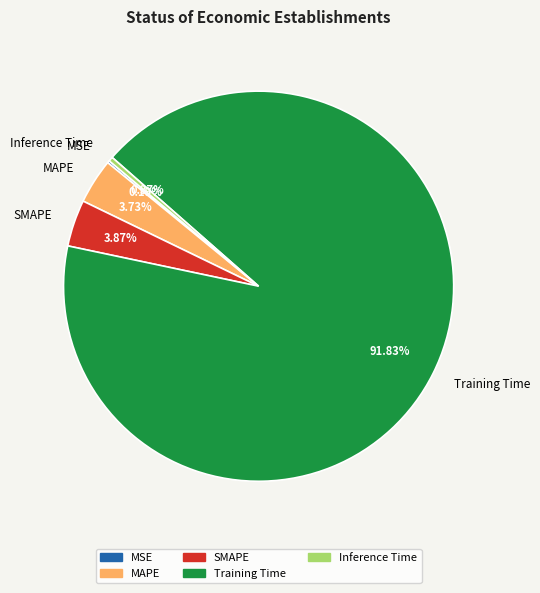

Does Training Time account for over 50% of the chart?

Yes